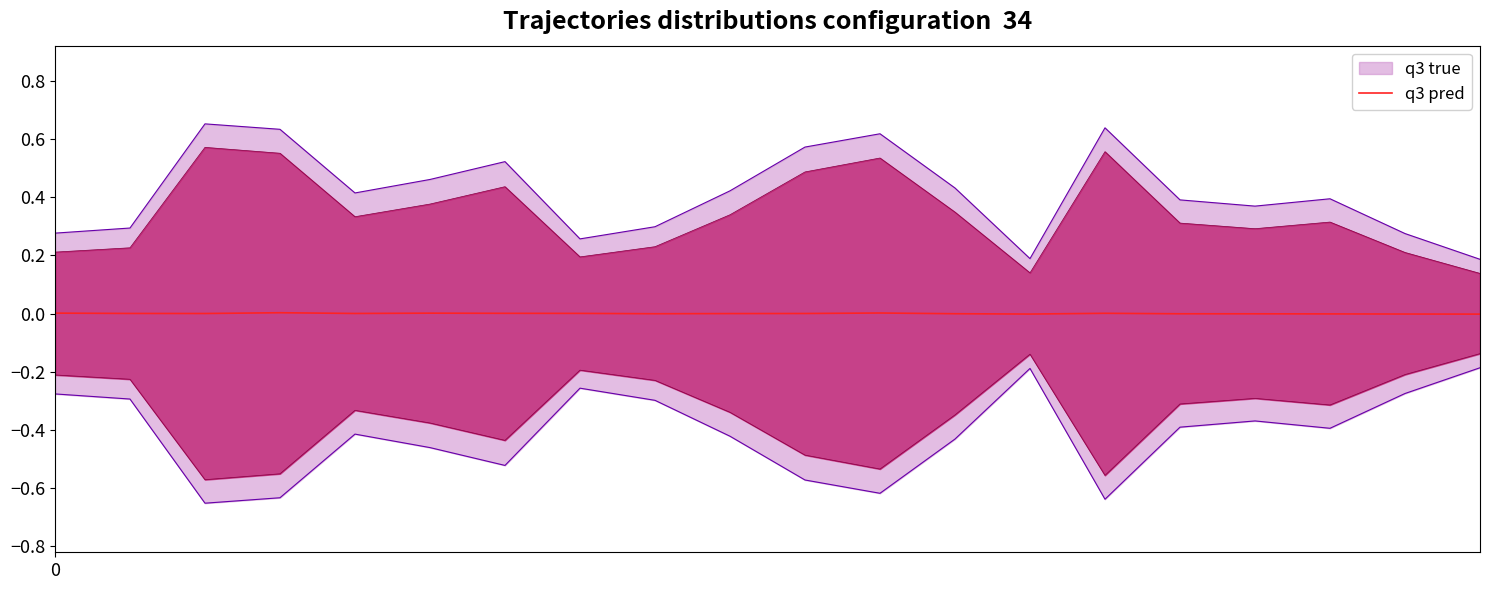

Rank the categories by value from highest to lowest.

3, 11, 0, 5, 14, 6, 7, 1, 4, 10, 2, 9, 8, 12, 15, 16, 17, 18, 13, 19